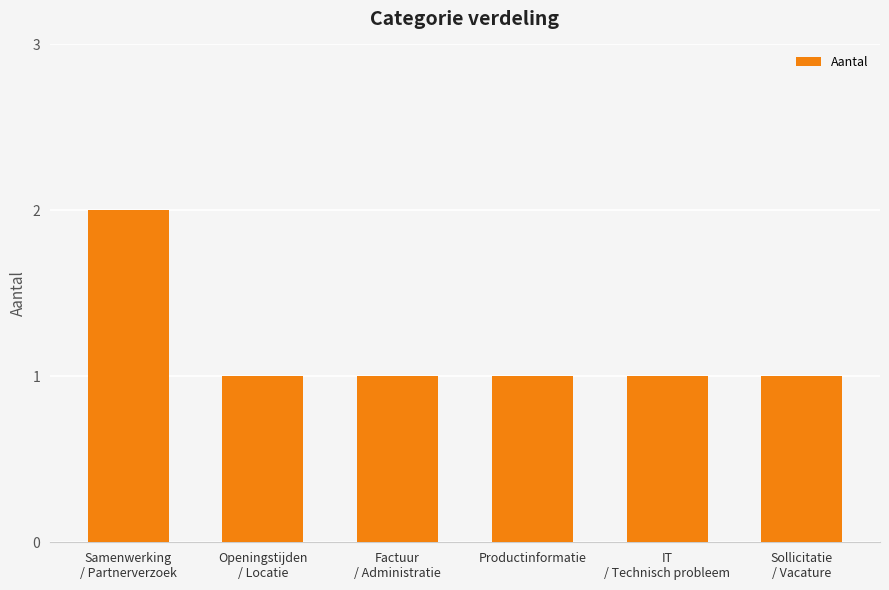

What is the label of the 4th bar from the left?

Productinformatie